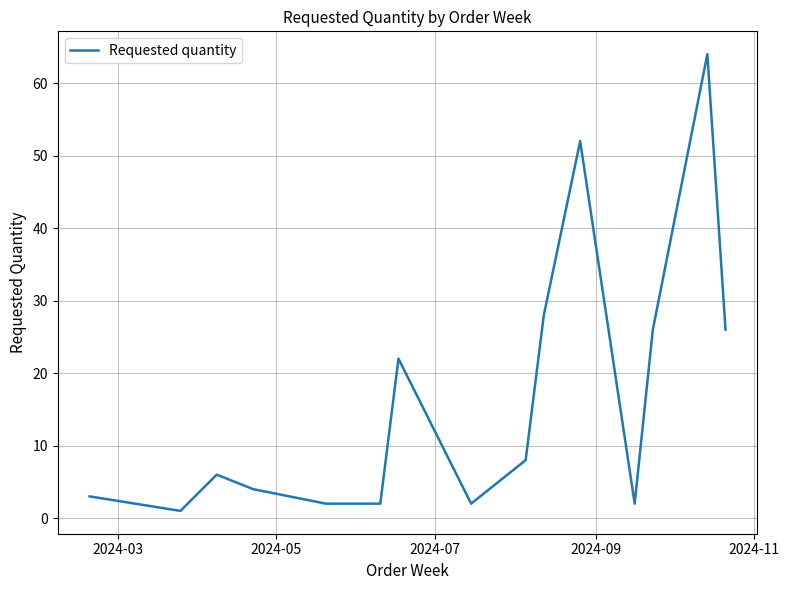

What is the difference between the maximum and minimum values?

63